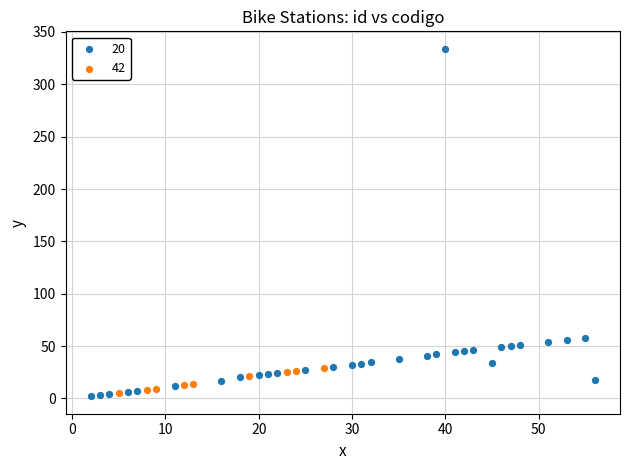

Which series has the widest spread of Y values?

20